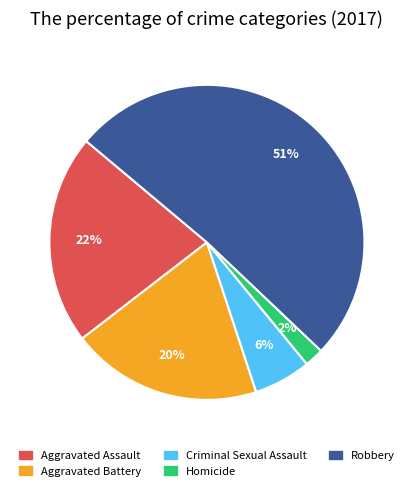

Which category has the biggest portion of the pie?

Robbery